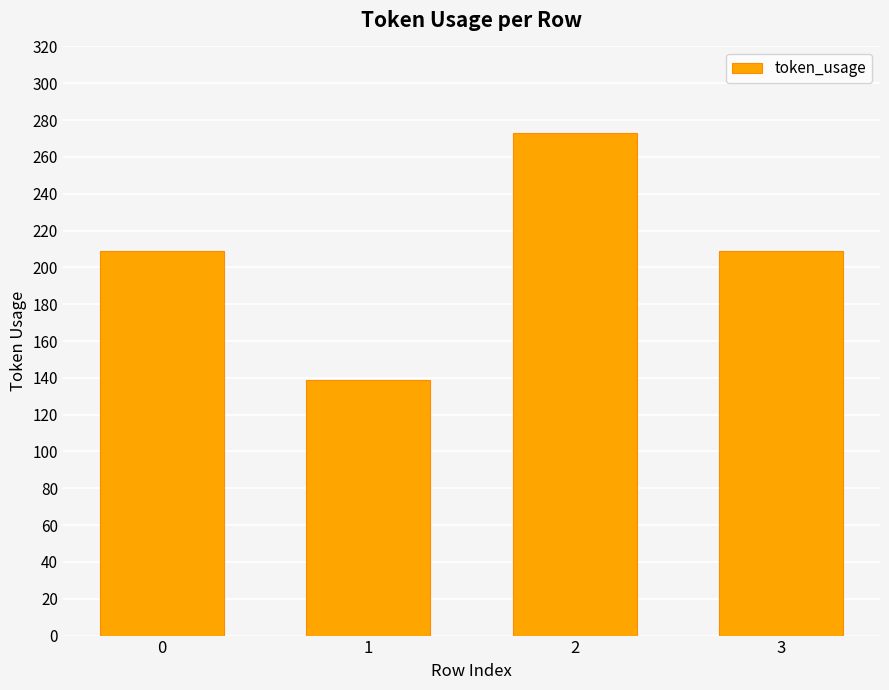

Reading left to right, transcribe all the data shown in this chart.

209	139	273	209